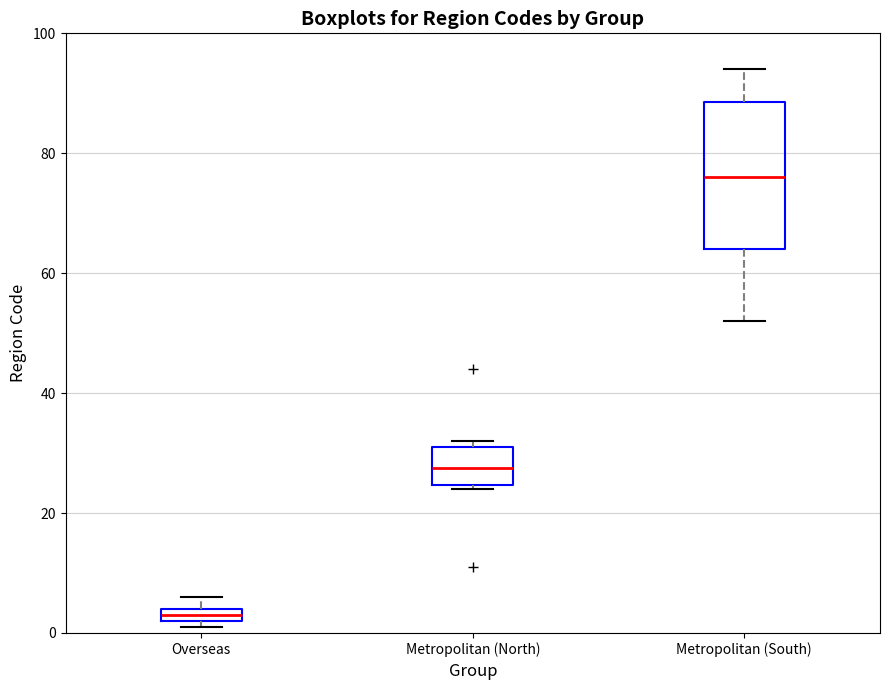

Which box has the lowest median line?

Overseas